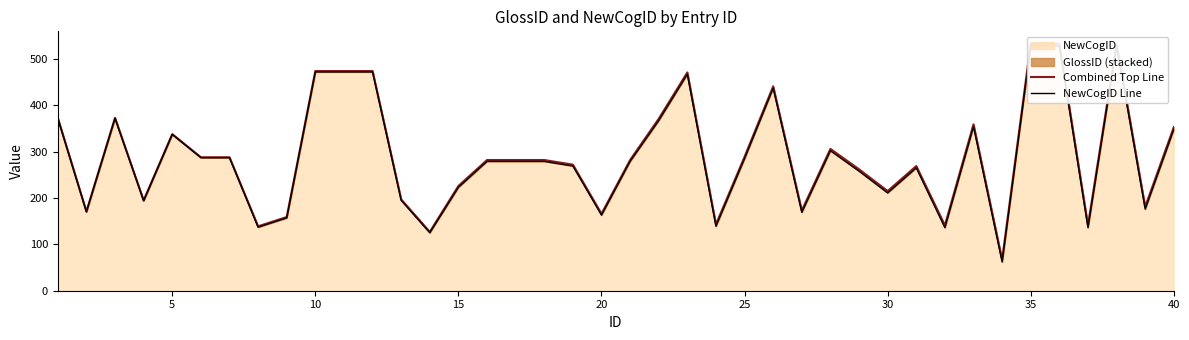

In NewCogID Line, how many points are lower than both neighbors (excluding endpoints)?

12